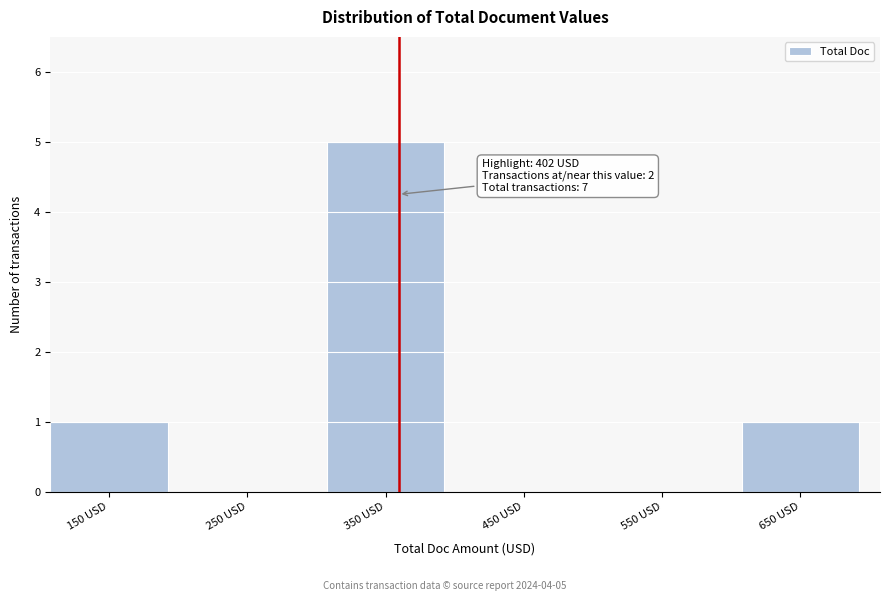

Reading right to left, what are all the values shown in this chart?

650 USD=1	550 USD=0	450 USD=0	350 USD=5	250 USD=0	150 USD=1